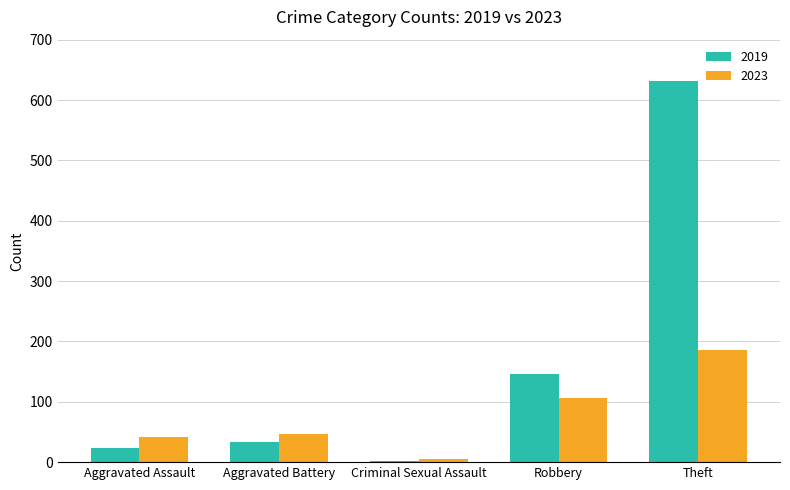

Reading left to right, list all the values displayed in this chart.

2019: Aggravated Assault=23	Aggravated Battery=34	Criminal Sexual Assault=2	Robbery=146	Theft=632
2023: Aggravated Assault=42	Aggravated Battery=46	Criminal Sexual Assault=5	Robbery=107	Theft=185